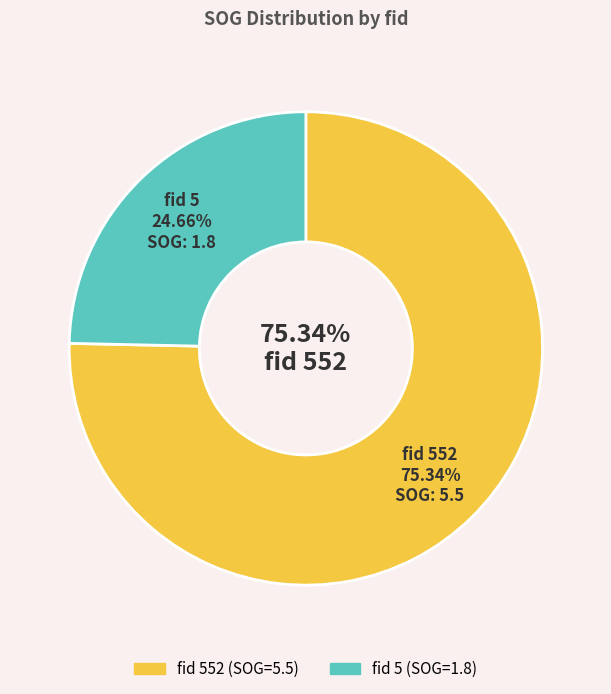

To the nearest percent, what portion does 552 represent?

75%